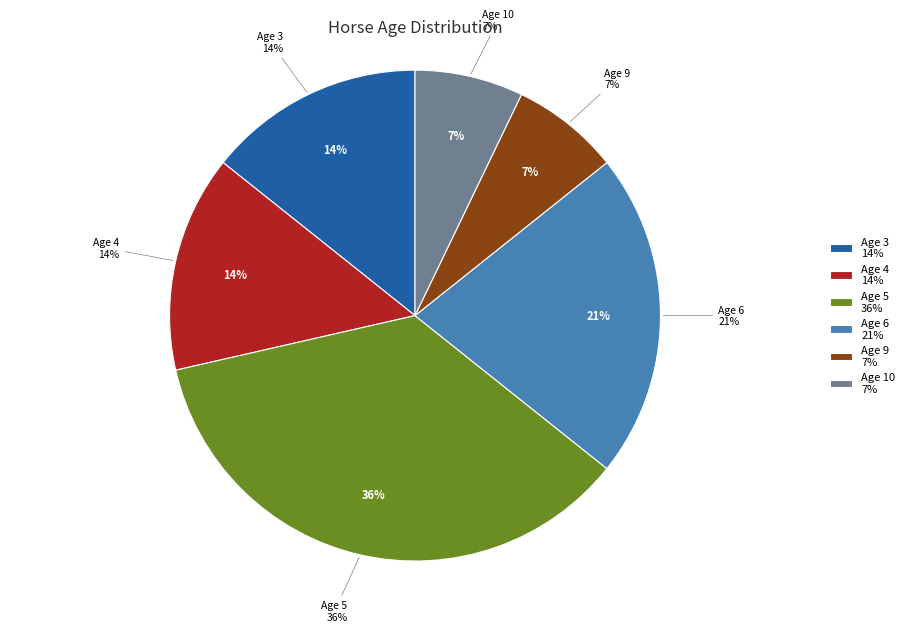

How many segments does this pie chart have?

6